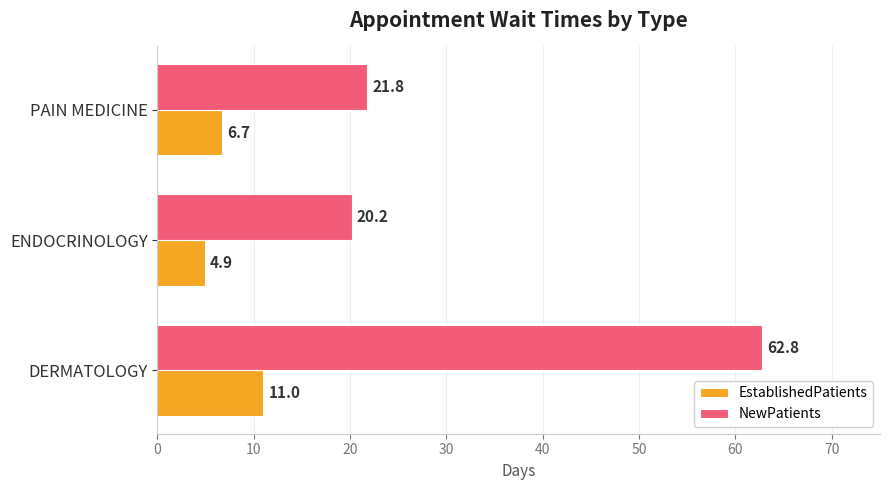

Rank the series by their average value, from highest to lowest.

NewPatients, EstablishedPatients